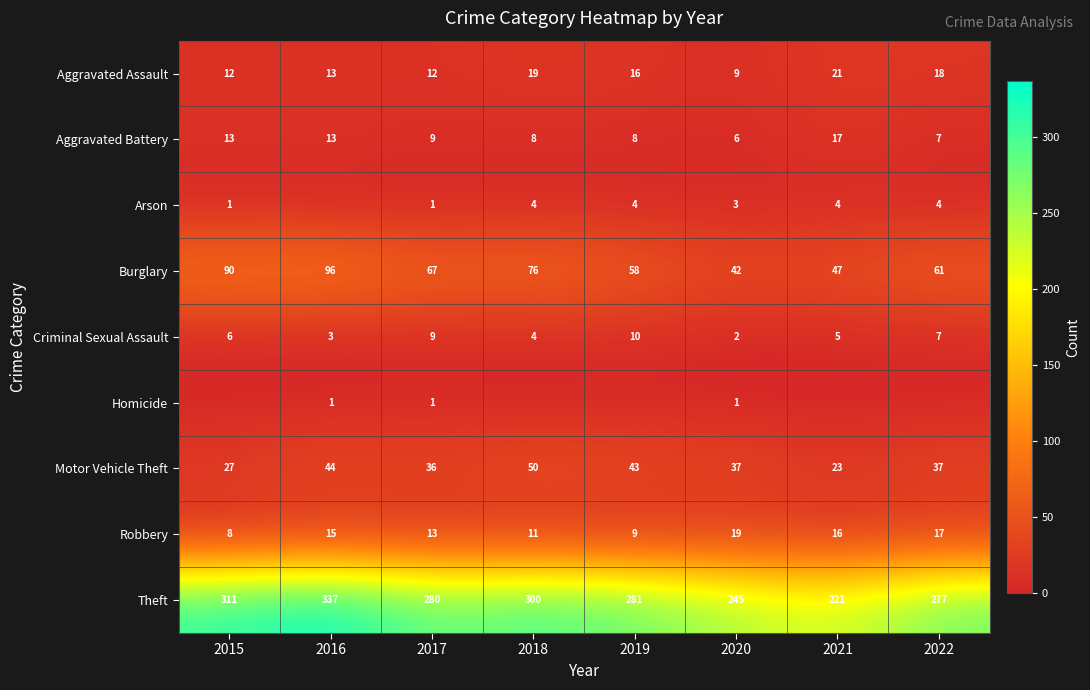

How many series are shown in this chart?

9